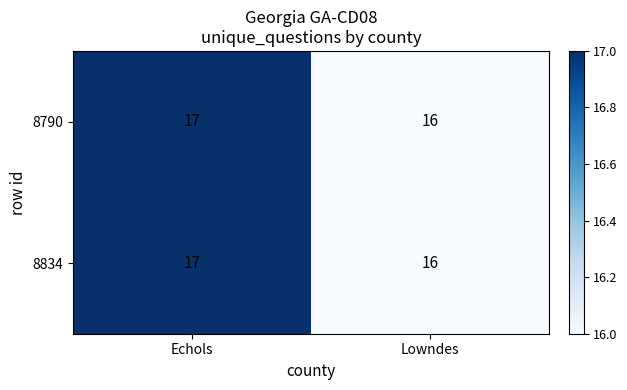

Reading left to right, what are all the values shown in this chart?

8790: Echols=17	Lowndes=16
8834: Echols=17	Lowndes=16